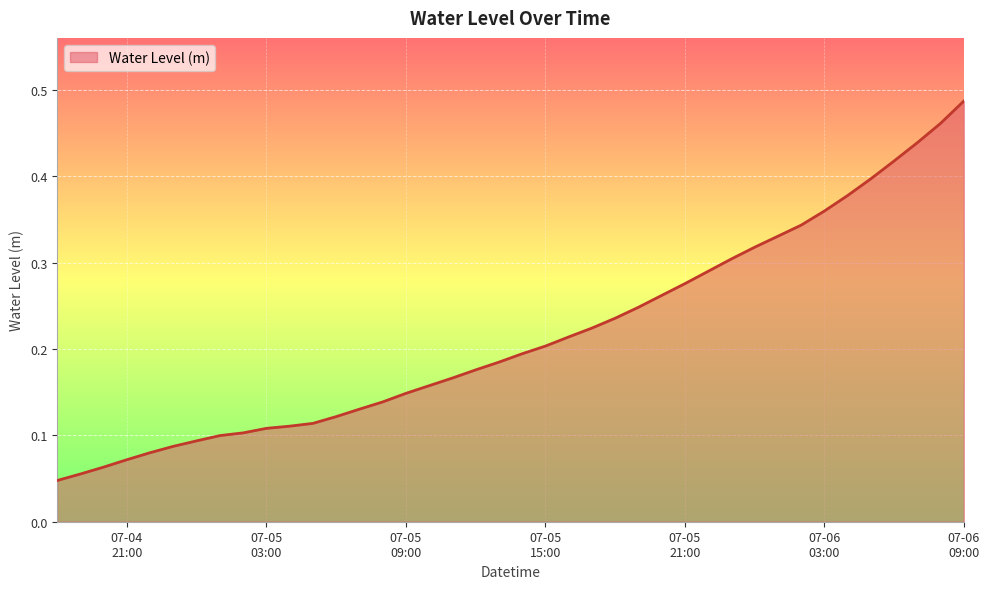

Reading right to left, list all the values displayed in this chart.

0.5	0.5	0.4	0.4	0.4	0.4	0.4	0.3	0.3	0.3	0.3	0.3	0.3	0.3	0.2	0.2	0.2	0.2	0.2	0.2	0.2	0.2	0.2	0.2	0.1	0.1	0.1	0.1	0.1	0.1	0.1	0.1	0.1	0.1	0.1	0.1	0.1	0.1	0.1	0.0